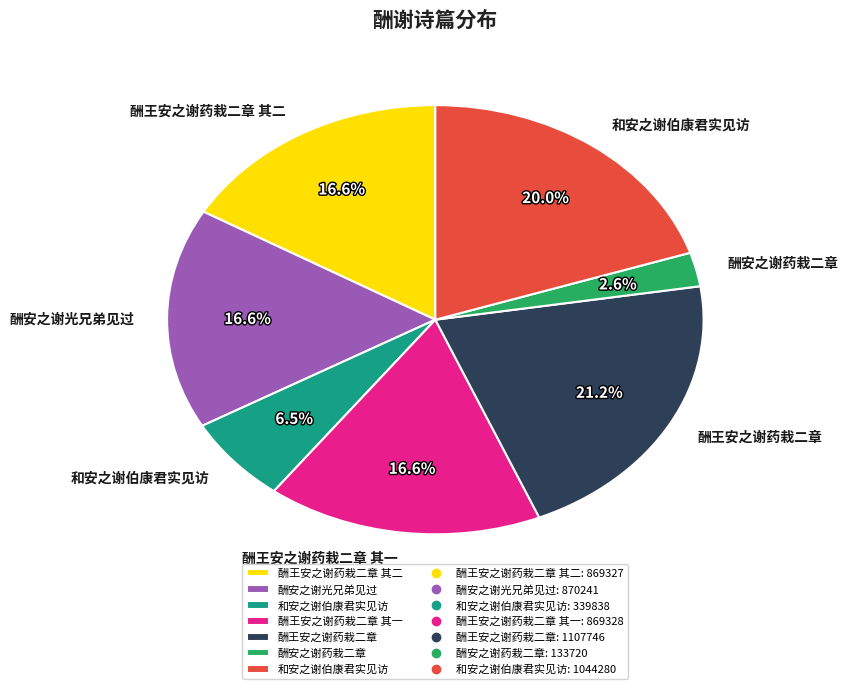

Is there a majority slice in this chart?

No